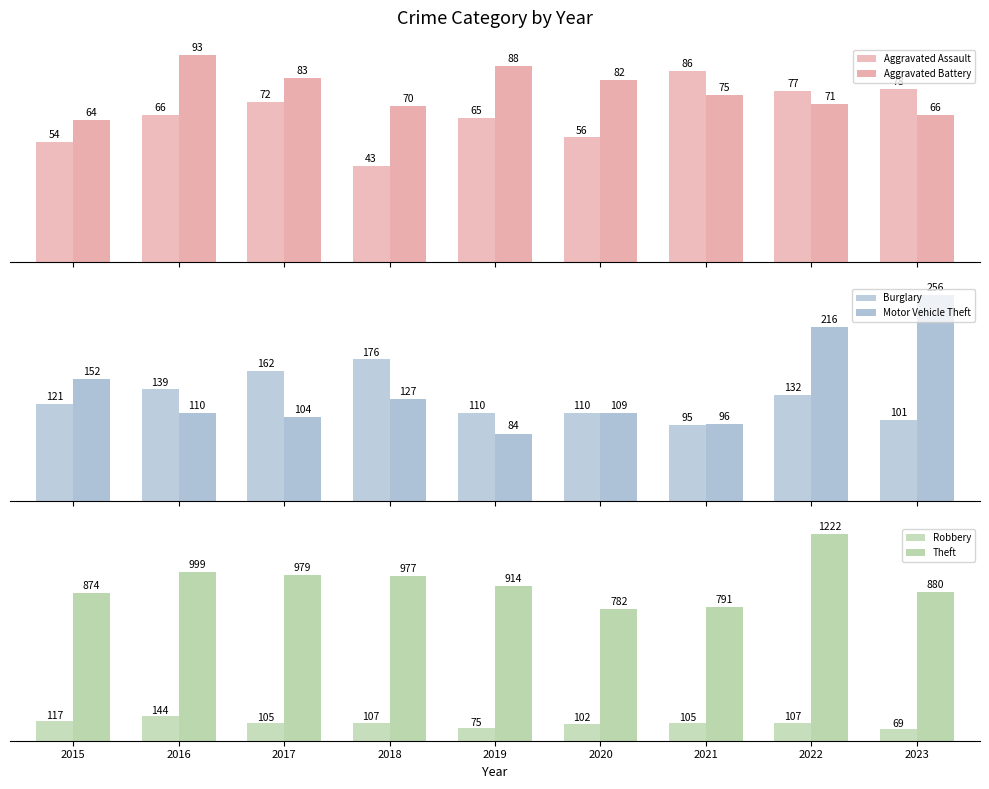

Which category has the lowest value in the Theft series?

2020